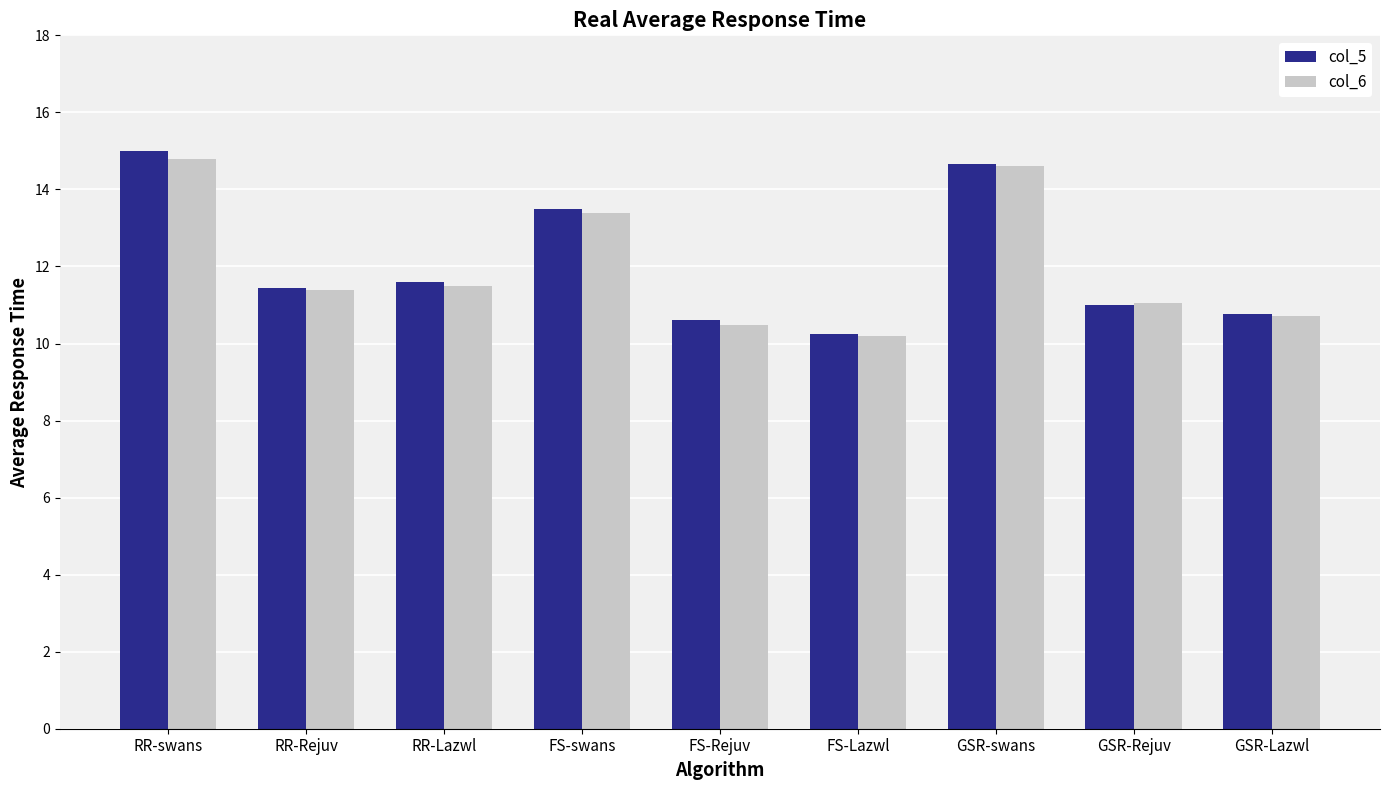

Which category has the lowest value in the col_5 series?

FS-Lazwl